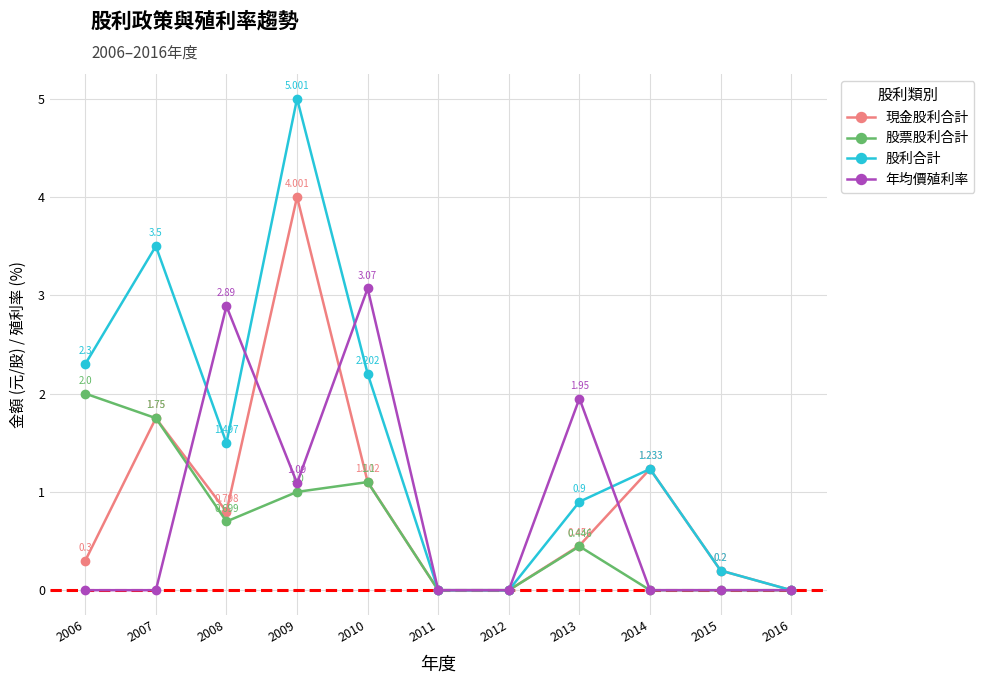

How many data points in 股利合計 are less than 1?

5